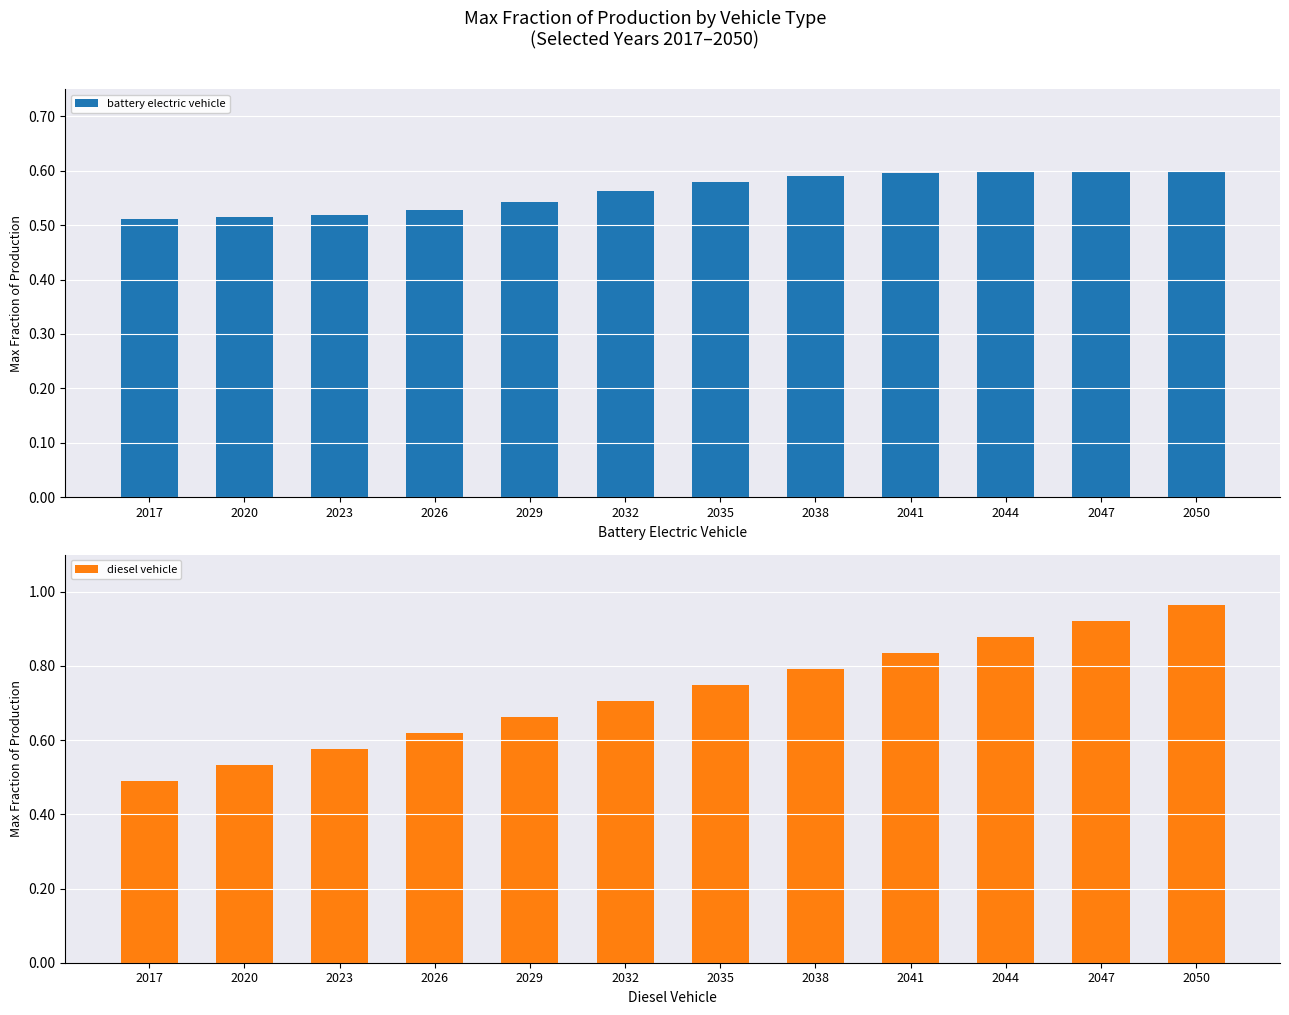

At which label is diesel vehicle closest to 0?

2017